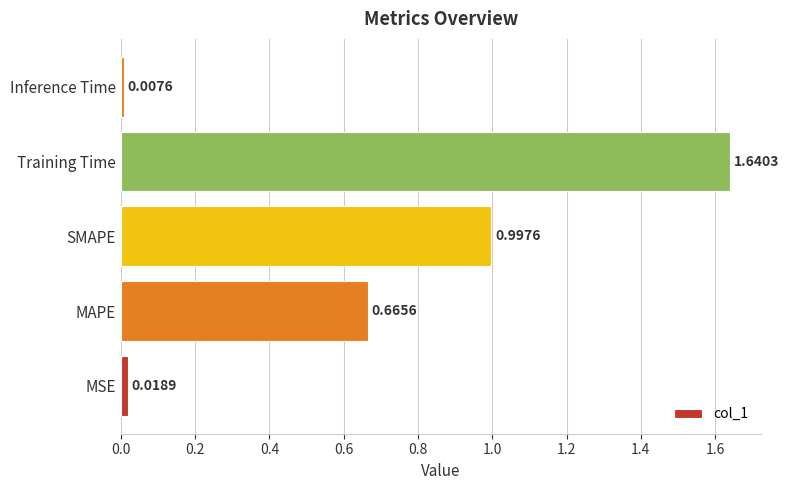

List the labels in order of value, smallest first.

Inference Time, MSE, MAPE, SMAPE, Training Time